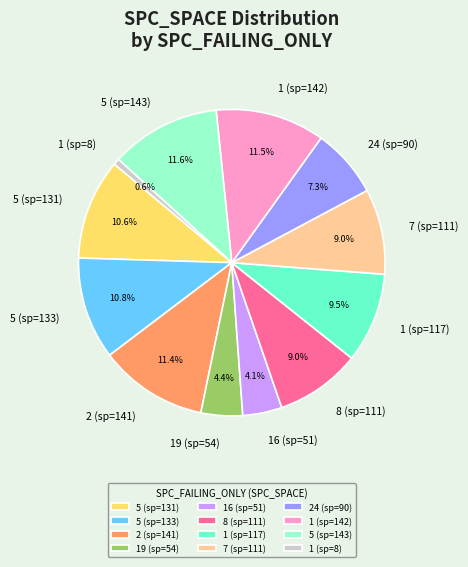

What is the smallest slice in the pie chart?

1 (sp=8)